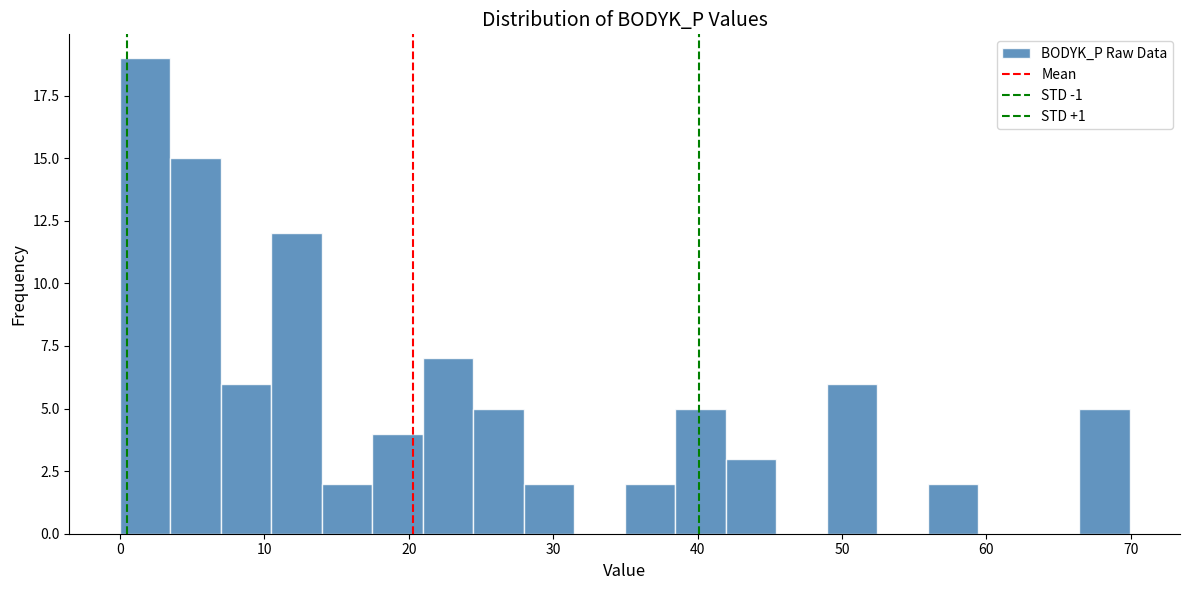

Read against the x-axis, roughly where is the centre of the tallest bar?

2